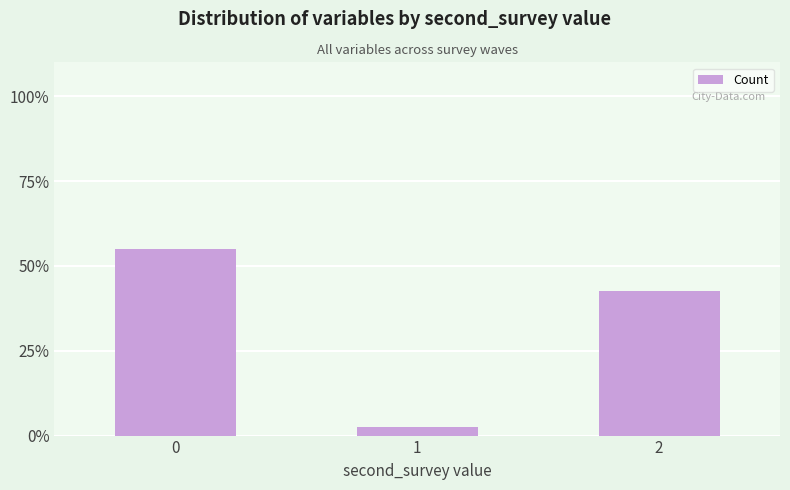

What is the value of the 1st bar from the left?

0.6